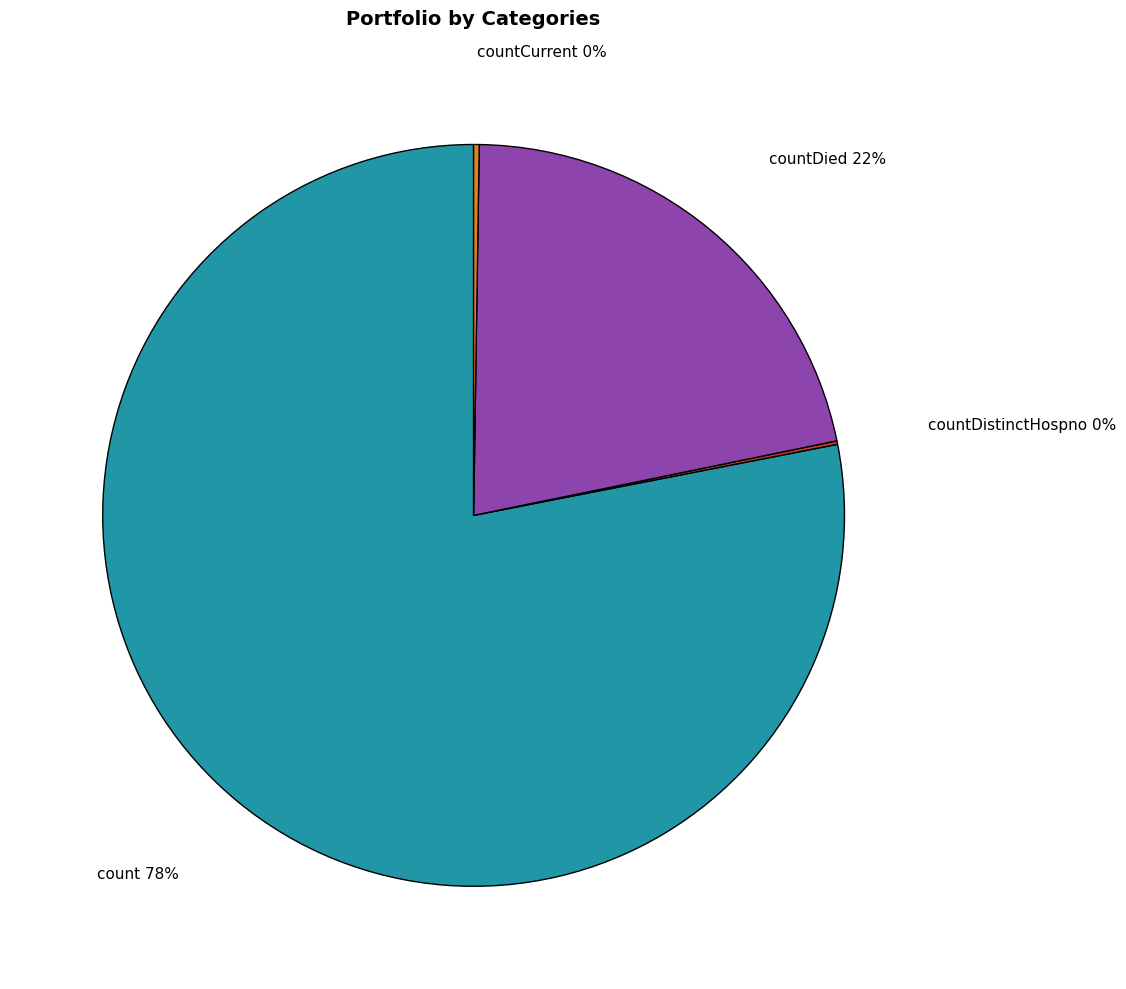

To the nearest percent, what is the difference between the largest and smallest slice percentages?

78%